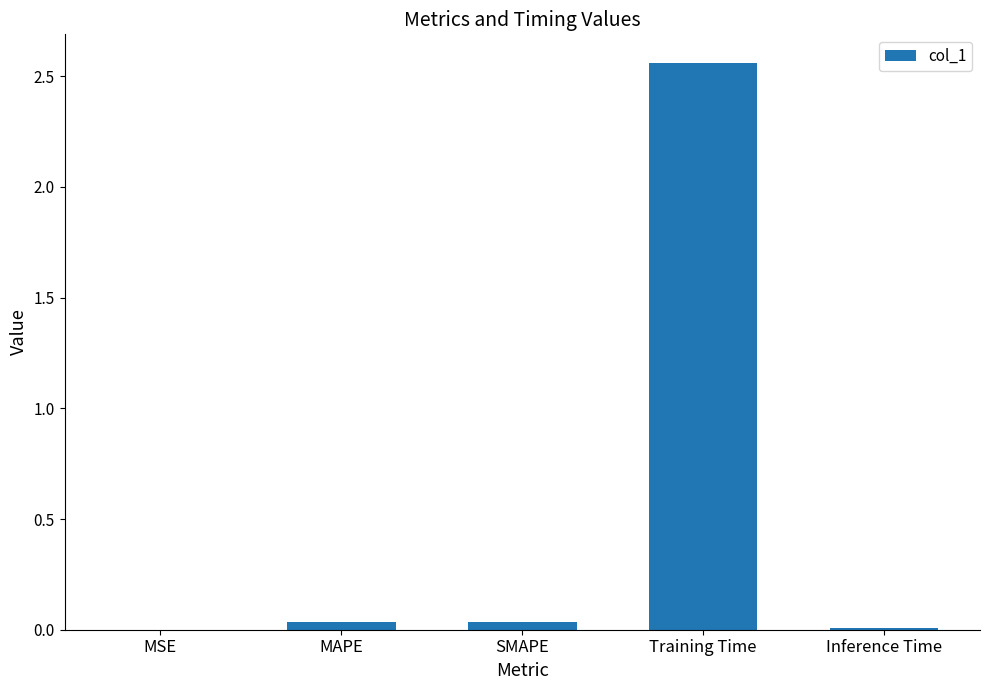

How many categories are shown in the chart?

5